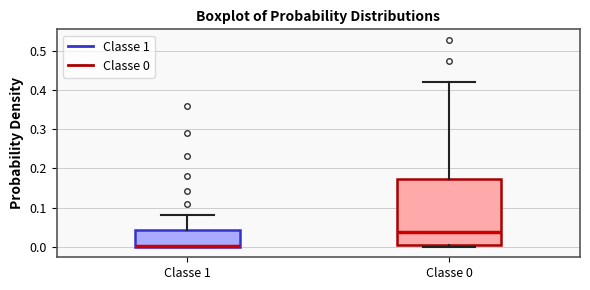

Where is the lower edge of the box for Classe 0 on the y-axis? The values are not printed on the chart, so give them approximately, as read against the axis.

0.00